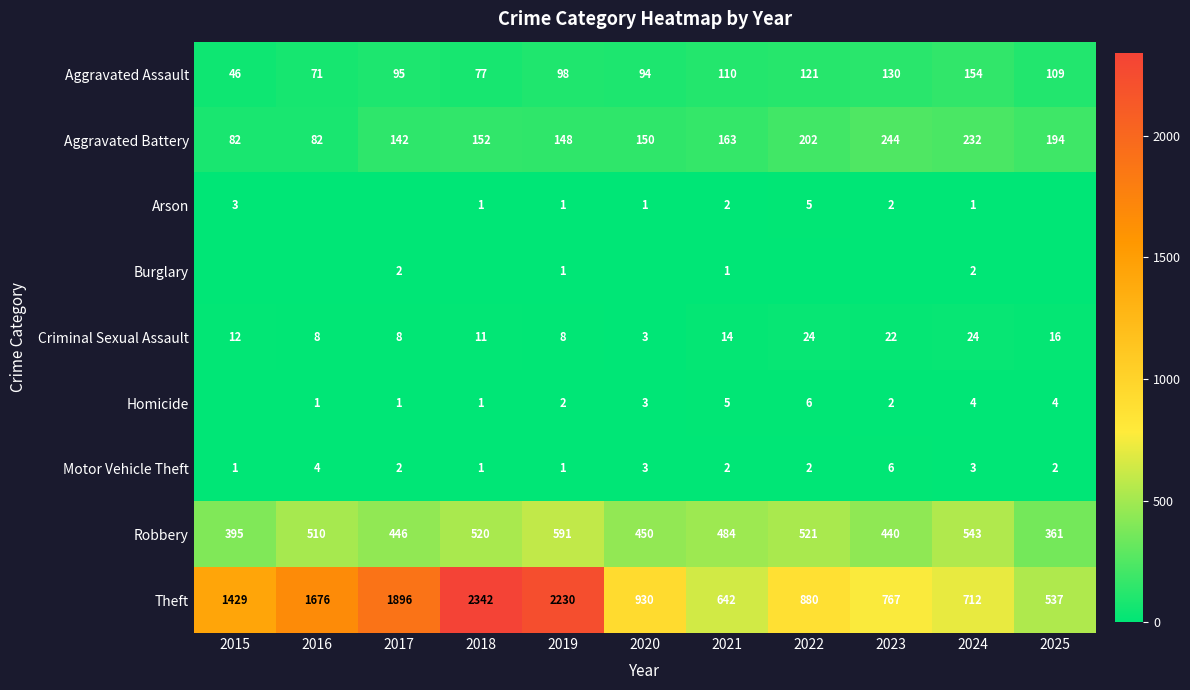

At how many categories does at least one series exceed 1816?

3